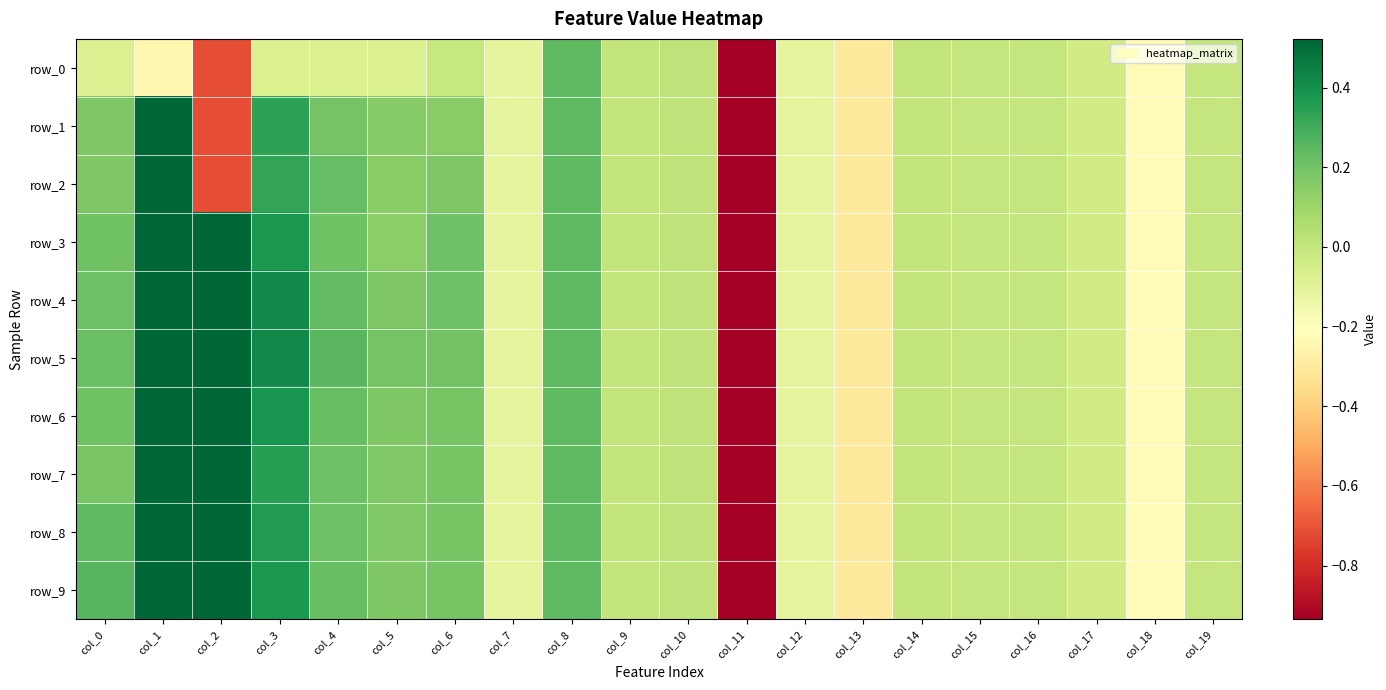

What is the difference between the maximum and minimum values in the row_0 series?

5.3